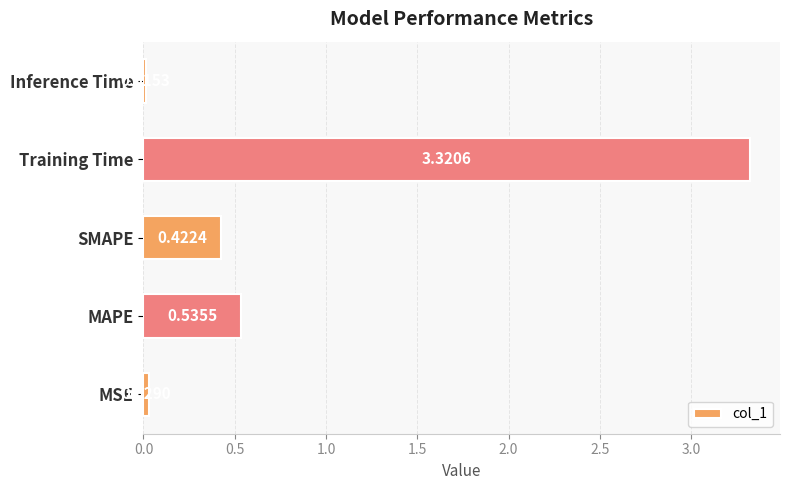

List the labels in order of value, smallest first.

Inference Time, MSE, SMAPE, MAPE, Training Time